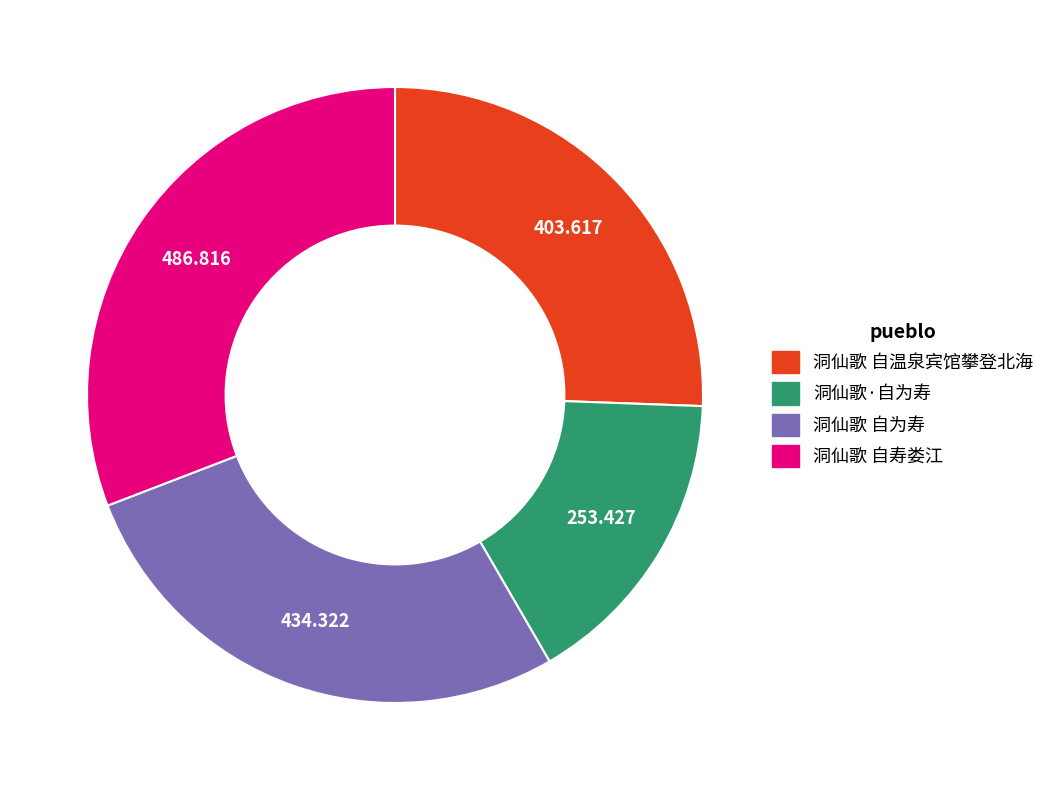

Is the sum of 洞仙歌 自为寿 and 洞仙歌 自温泉宾馆攀登北海 greater than half?

Yes